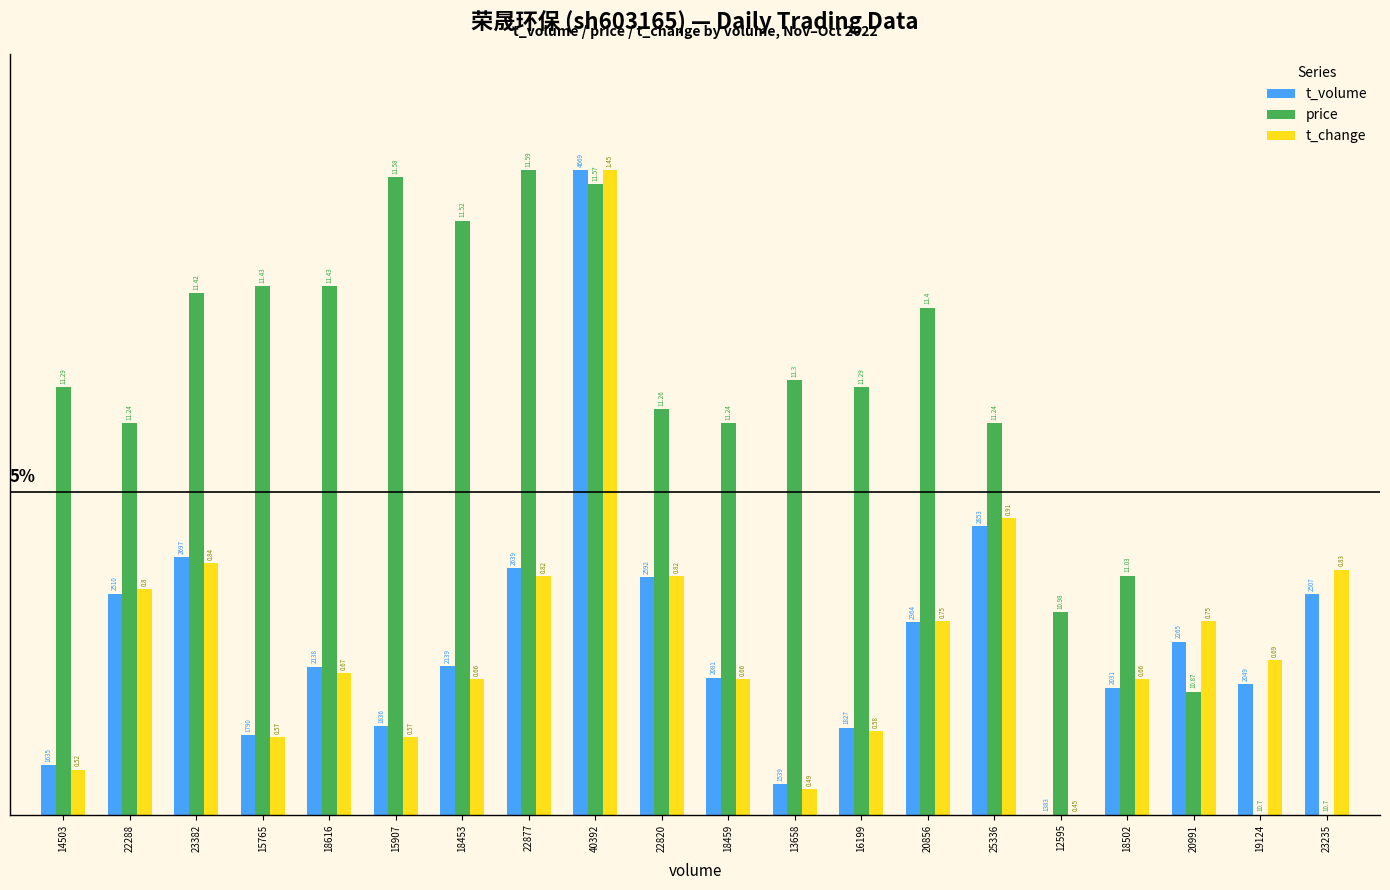

What is the value of the t_change bar at the 10th from the left?

0.4